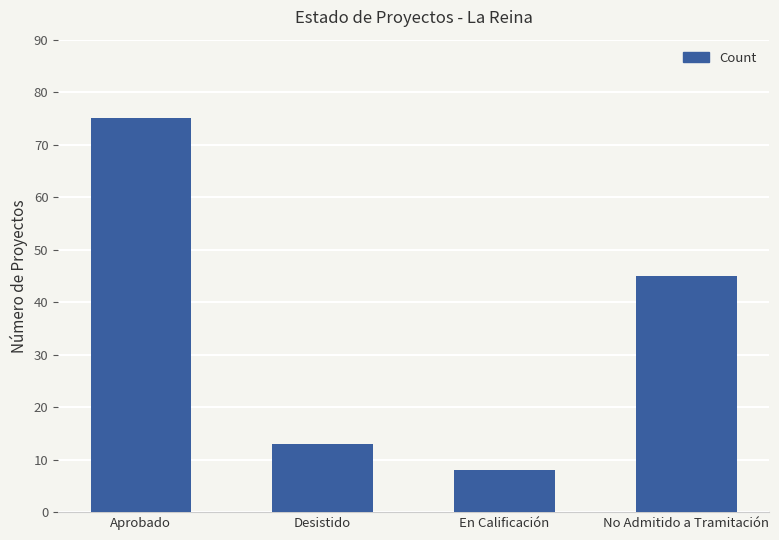

Approximately how many times larger is the value at Aprobado compared to Desistido?

5.8